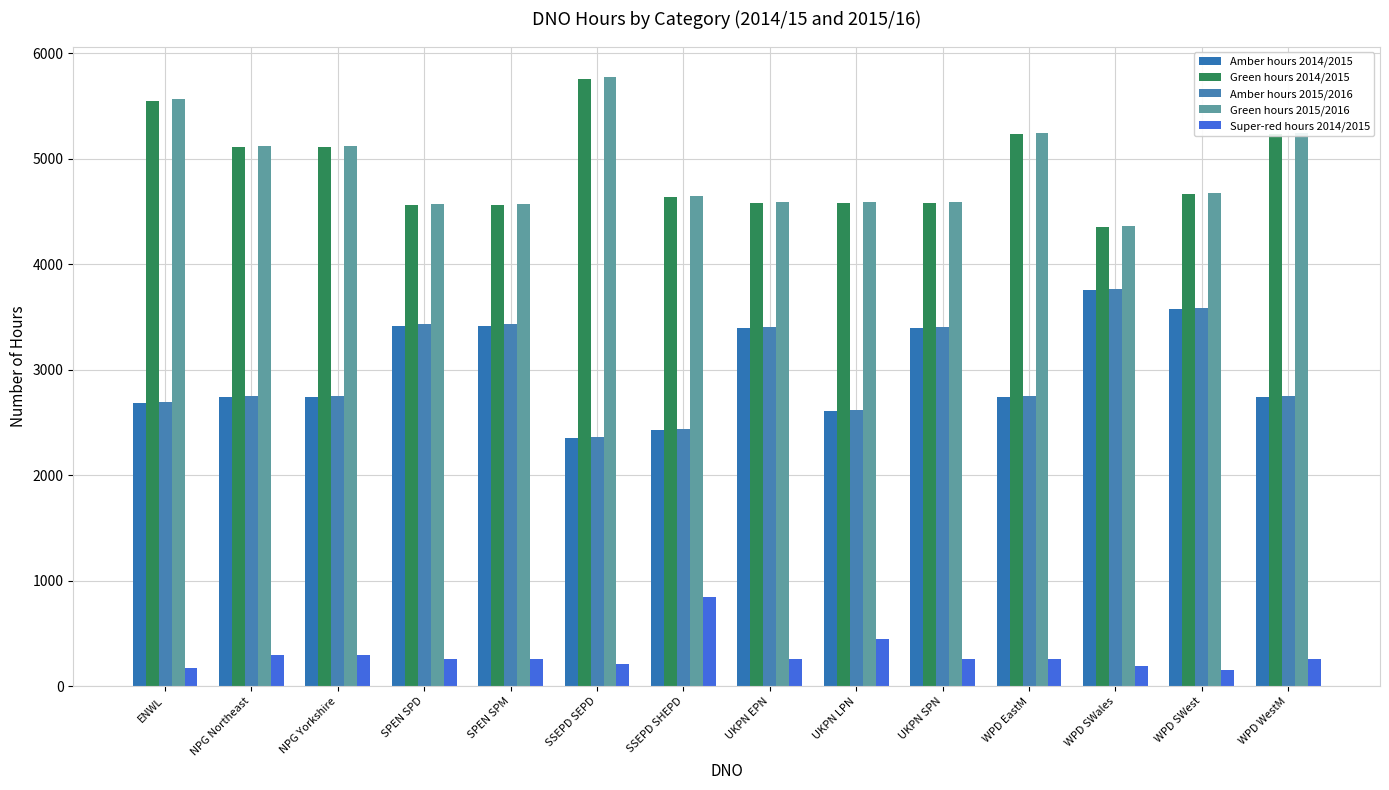

Where is Amber hours 2014/2015 nearest to the value 3052?

NPG Northeast